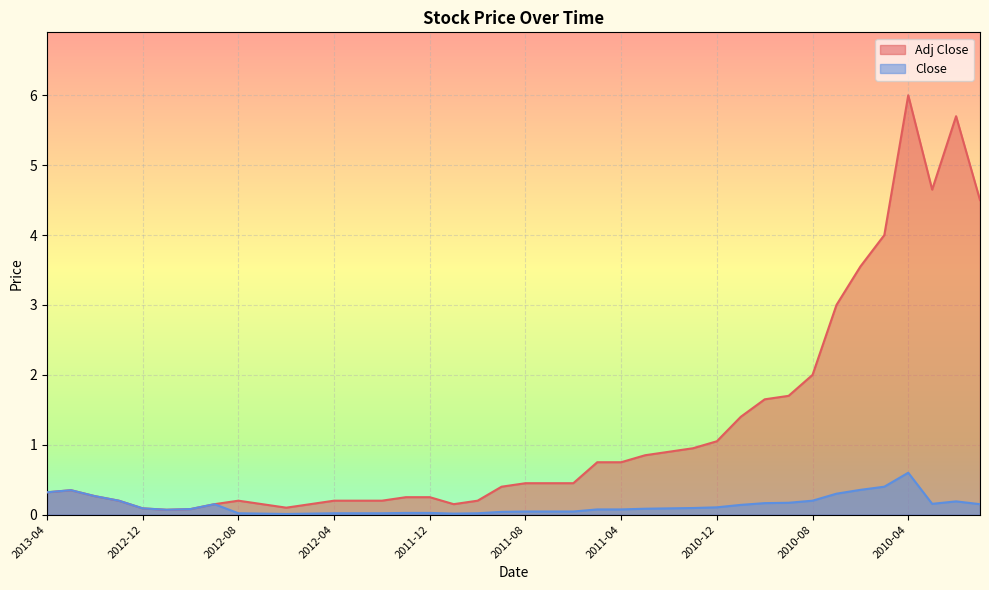

How many interior local valleys does the Close series have?

4